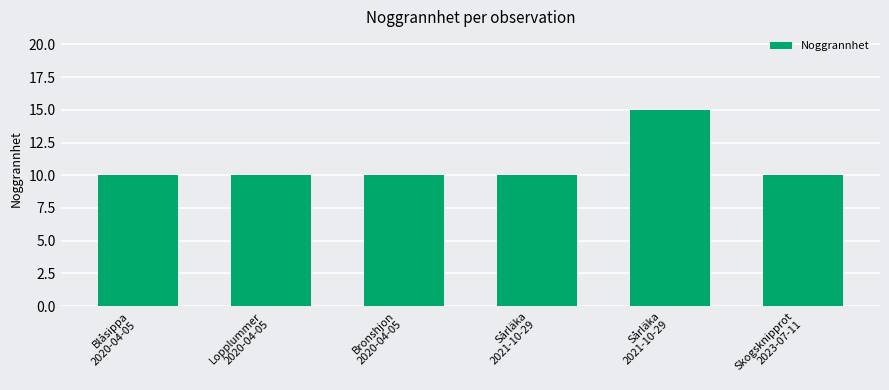

What is the label of the 6th bar from the right?

Blåsippa
2020-04-05